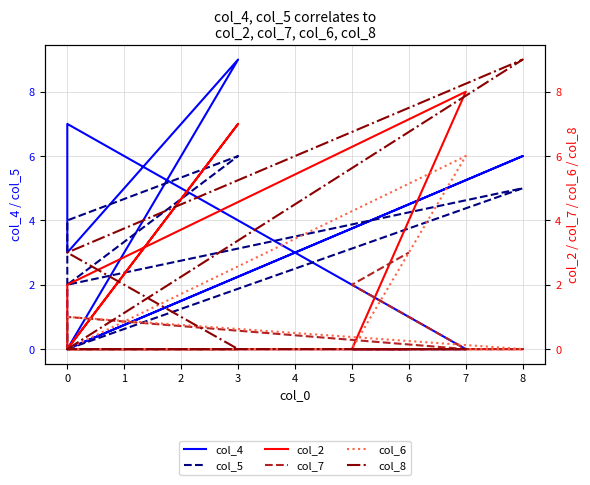

What is the label of the 8th point from the left?

5